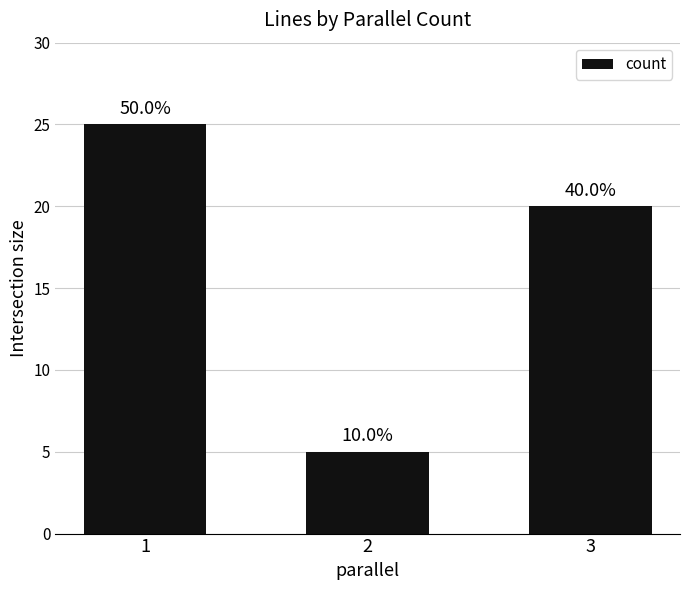

How many bars are there in total?

3